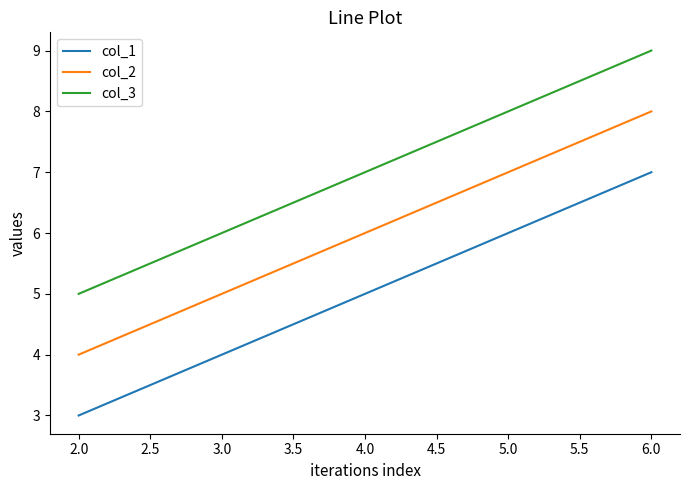

Rank the categories by col_2 value from highest to lowest.

6.0, 5.0, 4.0, 3.0, 2.0